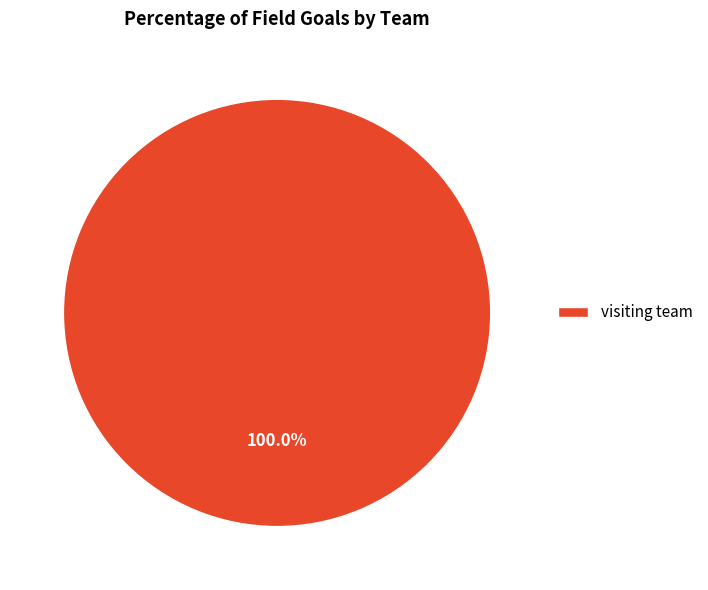

Rank the categories by value from highest to lowest.

visiting team